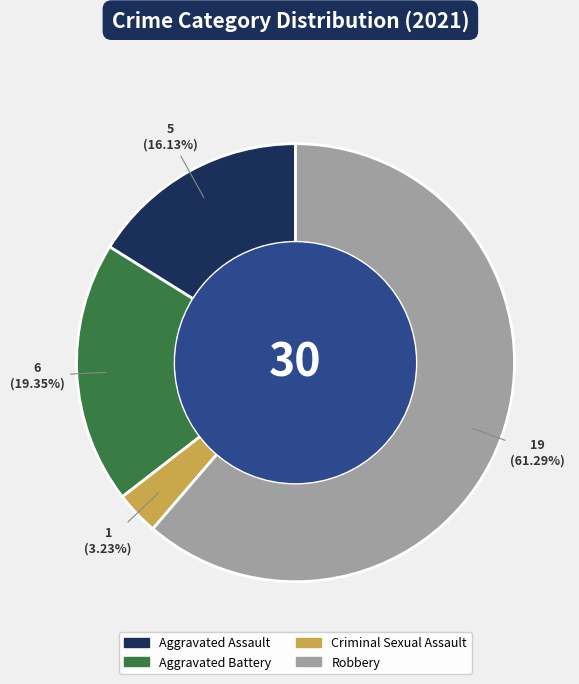

How many slices are in this pie chart?

4